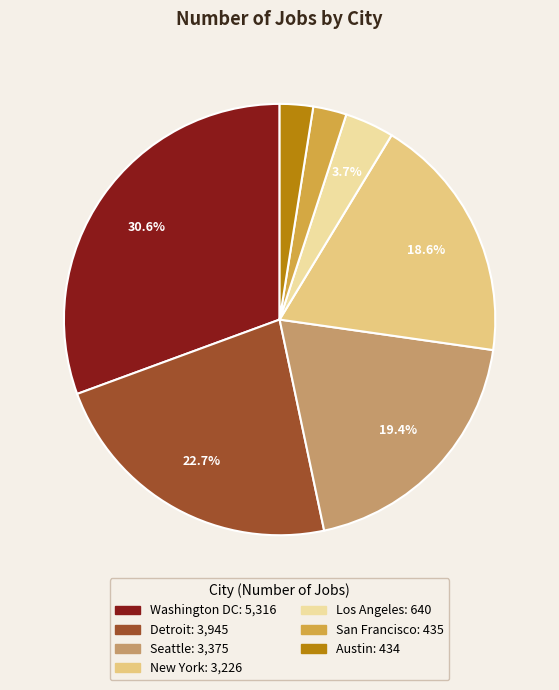

What is the largest slice in the pie chart?

Washington DC